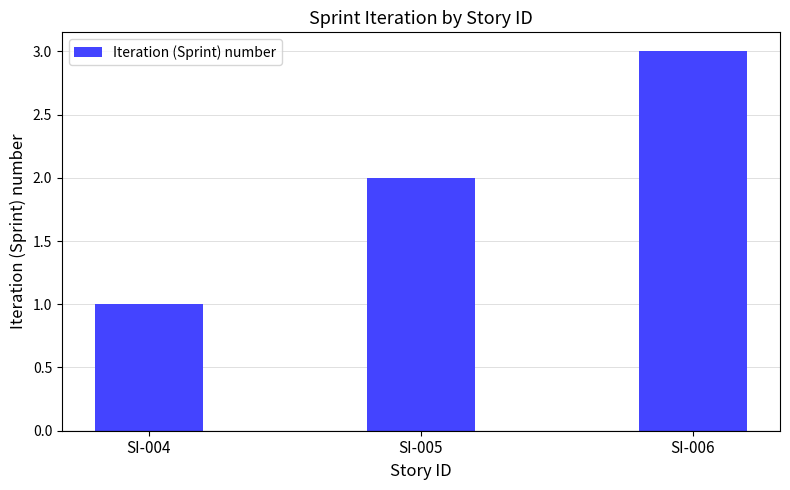

Which has a higher value, SI-006 or SI-005?

SI-006